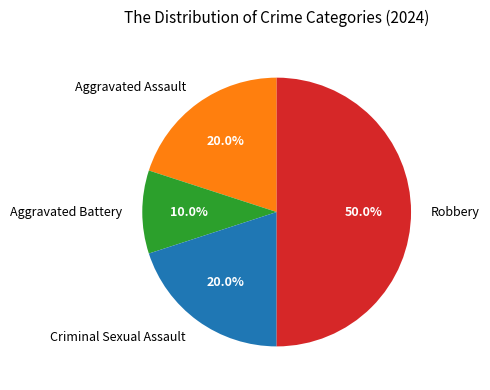

To the nearest percent, what is the difference between the largest and smallest slice percentages?

40%